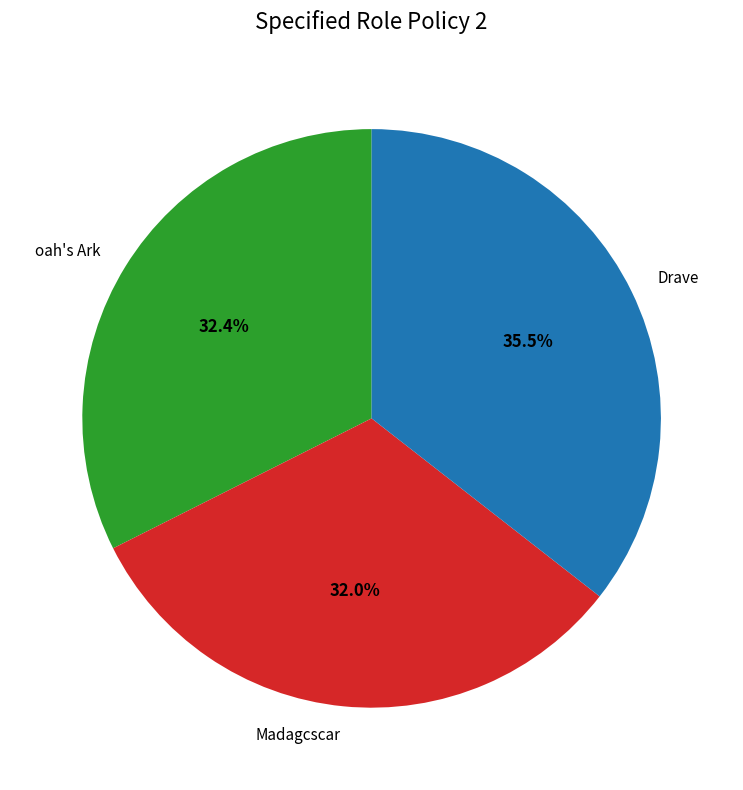

Approximately how many times larger is the value at Madagcscar compared to Drave?

0.9